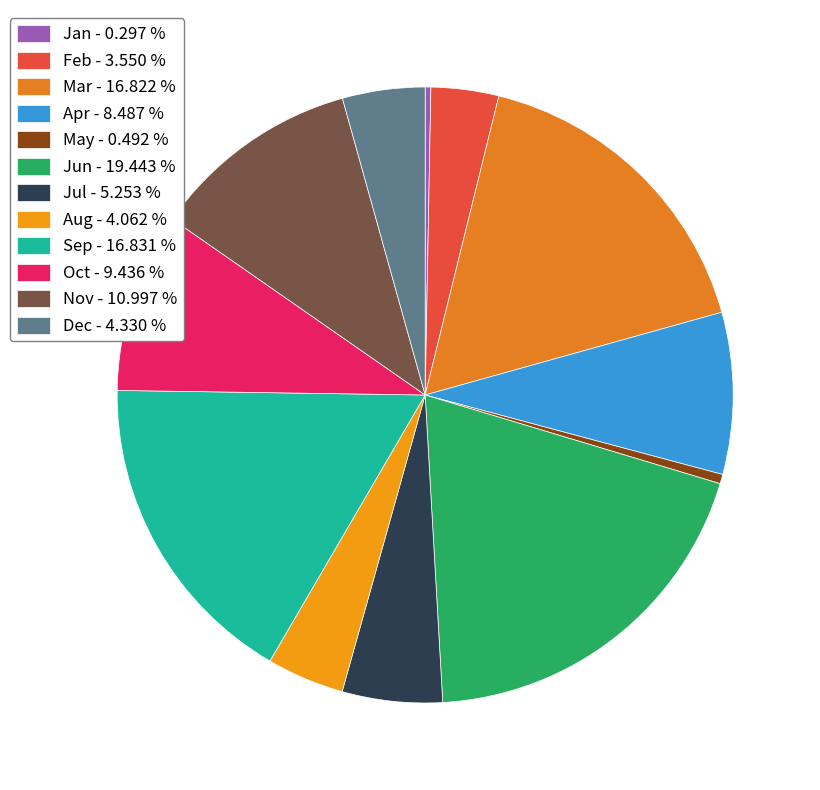

What percentage is NOT represented by Sep?

83.2%